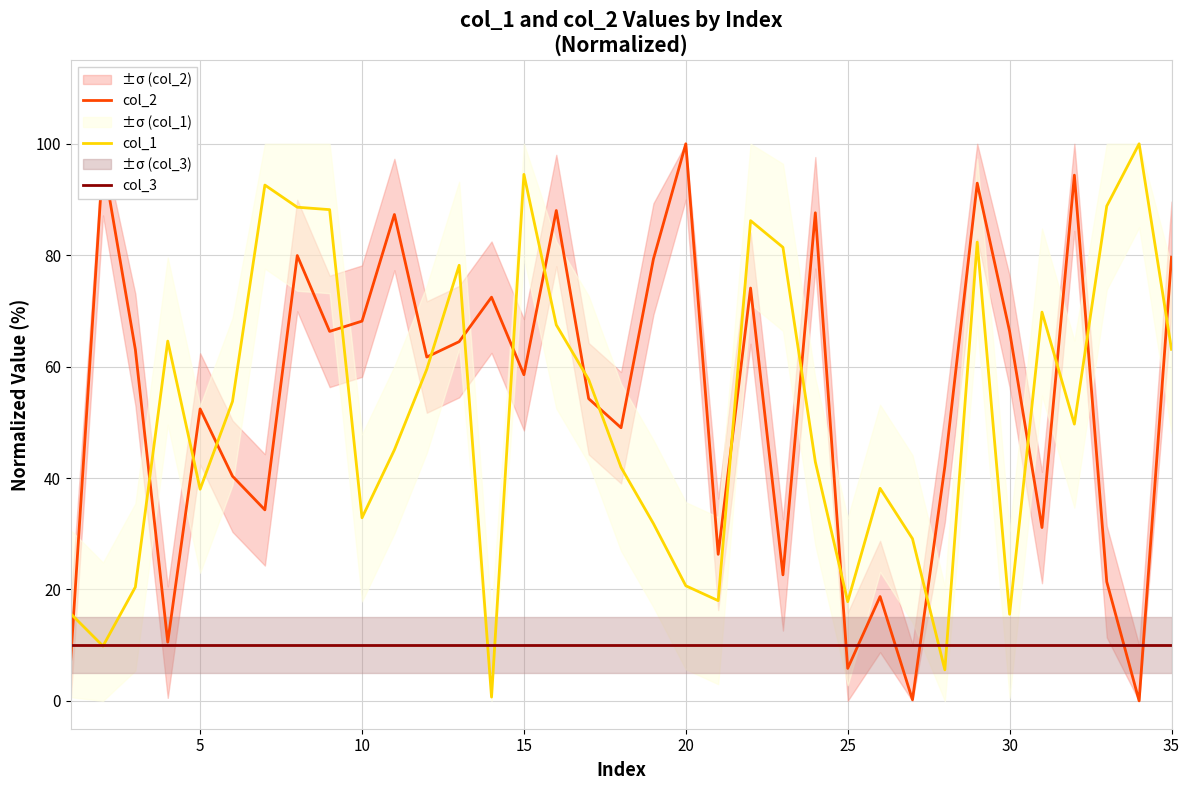

True or false: col_1 and col_2 intersect in this chart.

True